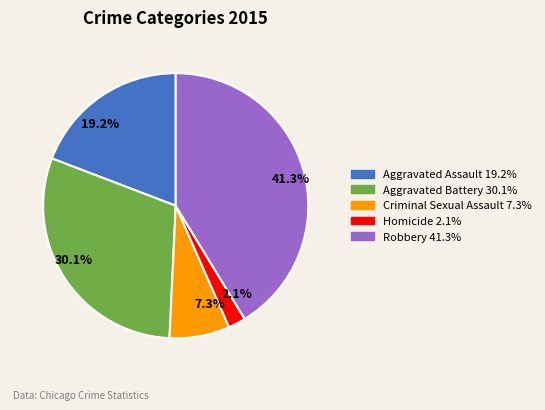

To the nearest percent, what is the combined percentage of Criminal Sexual Assault and Aggravated Battery?

37%